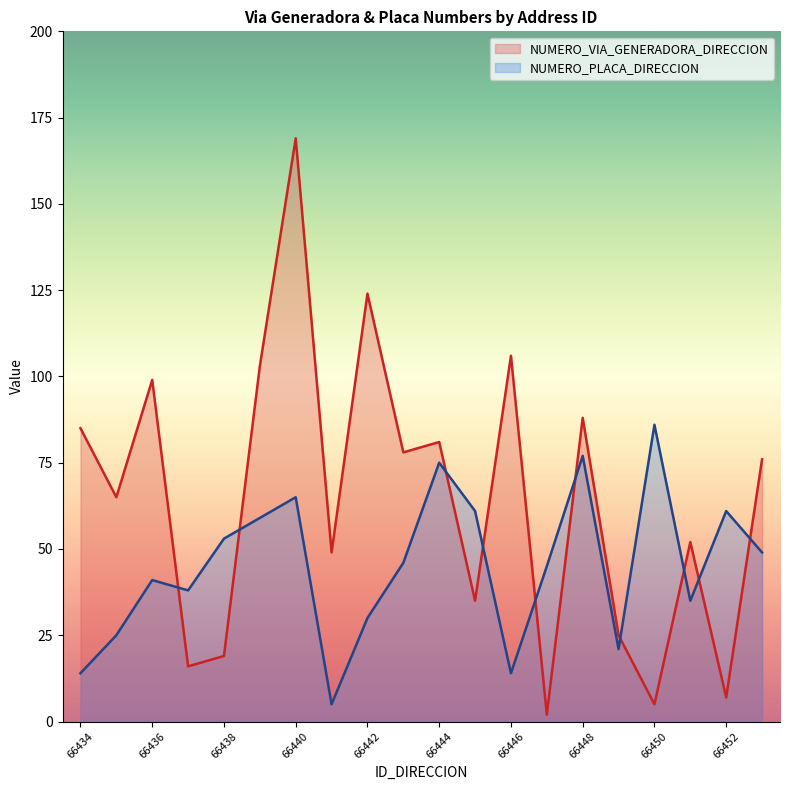

True or false: NUMERO_PLACA_DIRECCION has more than 2 interior local peaks.

True